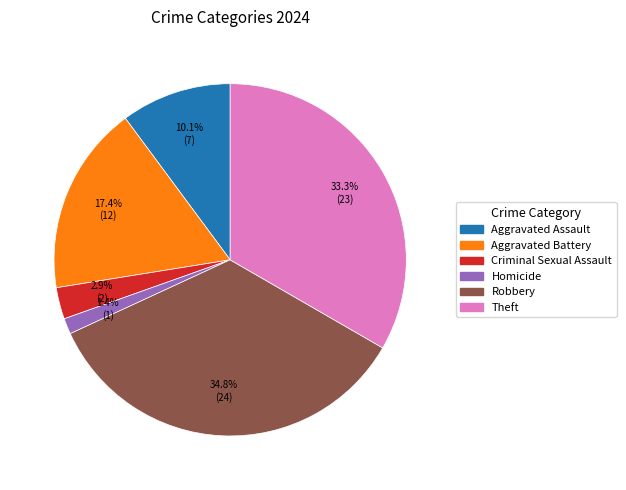

Count the number of slices in the pie.

6